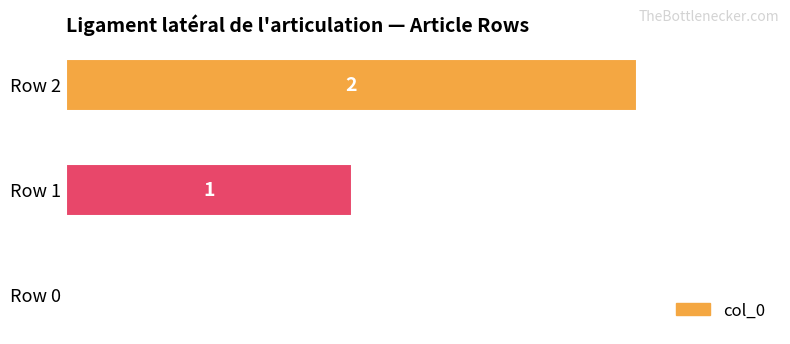

What is the sum of all values?

3